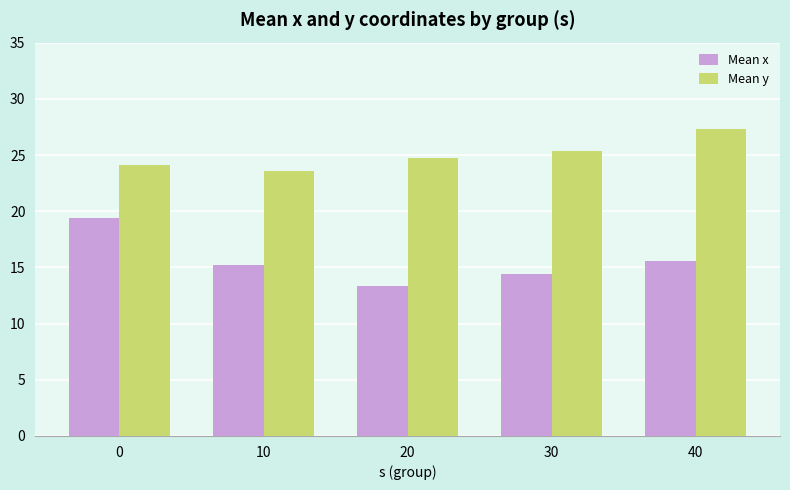

Read the Mean x value at 10.

15.2